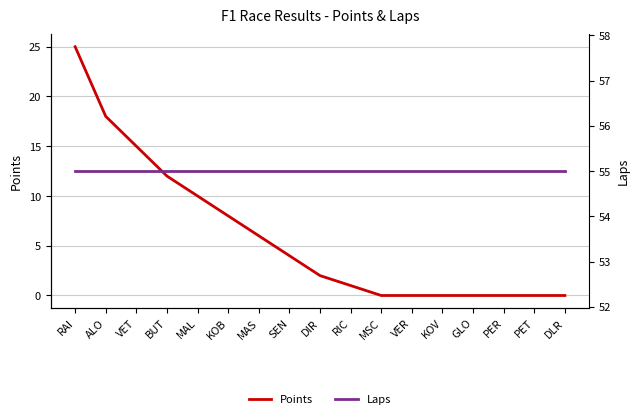

How many values in the Points series are below 2?

8